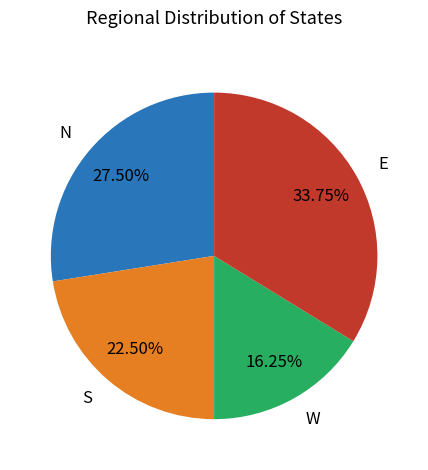

Between W and N, which is larger?

N